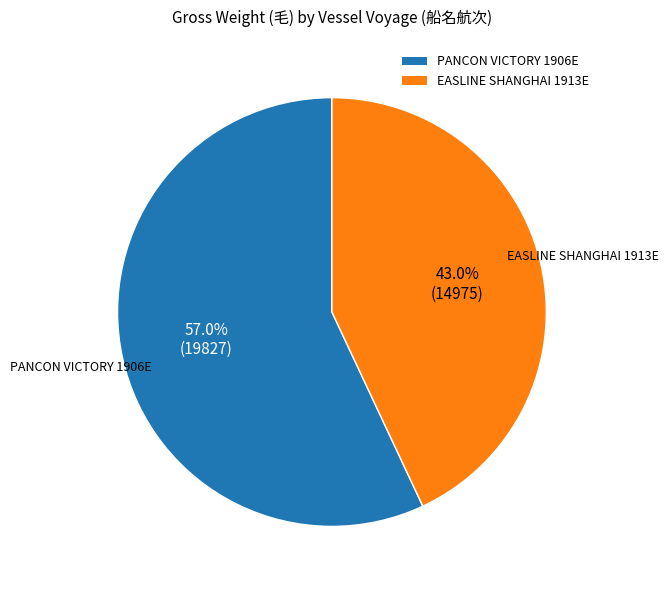

Approximately how many times larger is the value at EASLINE SHANGHAI 1913E compared to PANCON VICTORY 1906E?

0.8